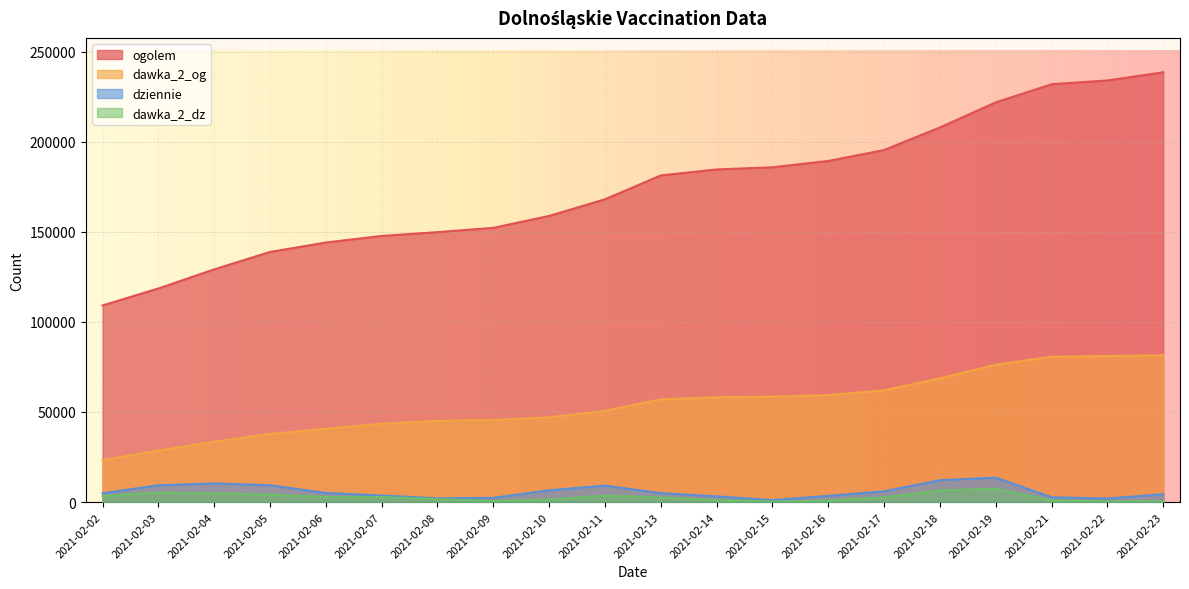

True or false: dawka_2_og has a value of 105086 at 2021-02-21.

False